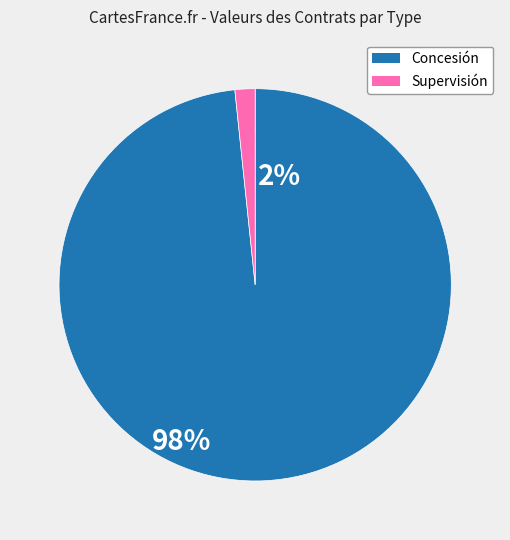

Does any single category account for the majority?

Yes